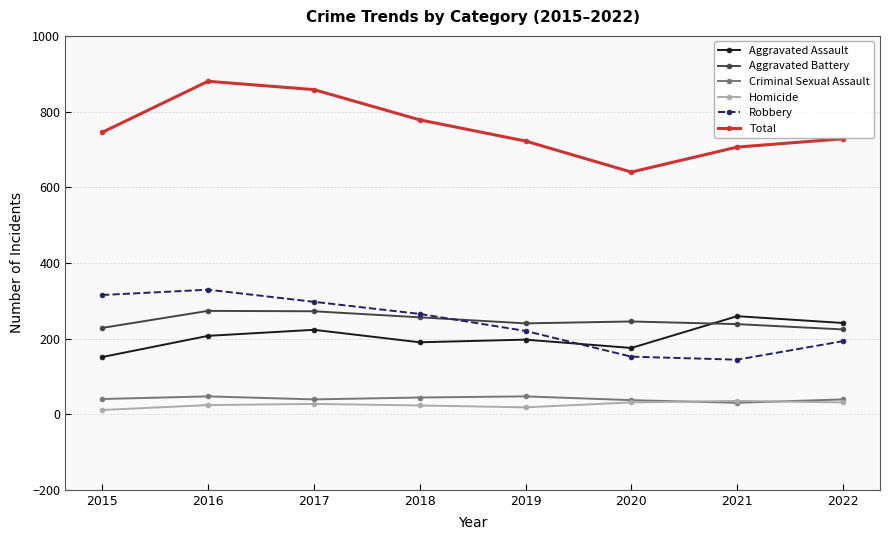

True or false: Aggravated Assault has a value of 71 at 2017.

False